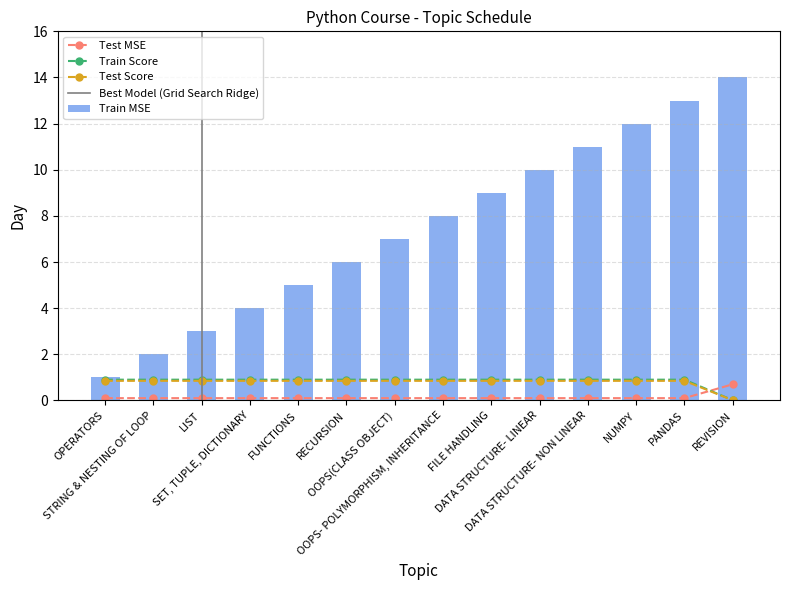

What is the maximum value shown in the chart?

14